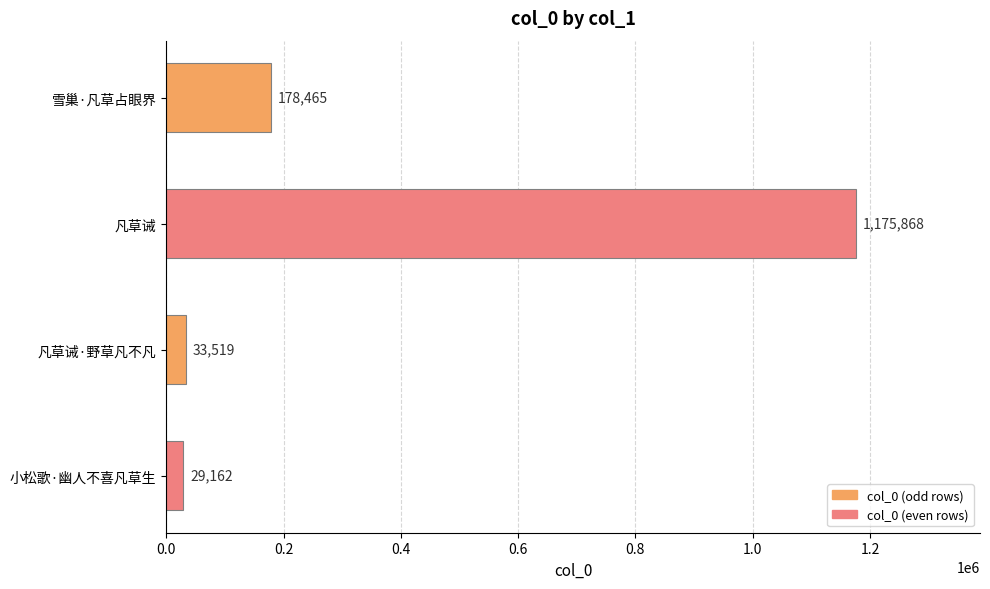

Reading bottom to top, extract all data points from this chart.

29162	33519	1175868	178465